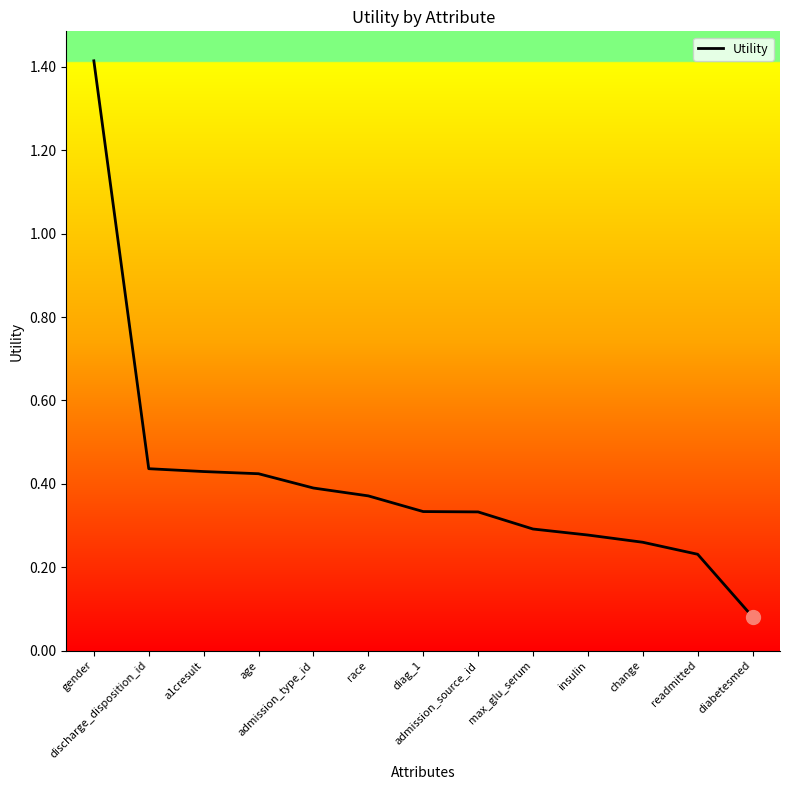

Which category has the lowest value across all series?

diabetesmed